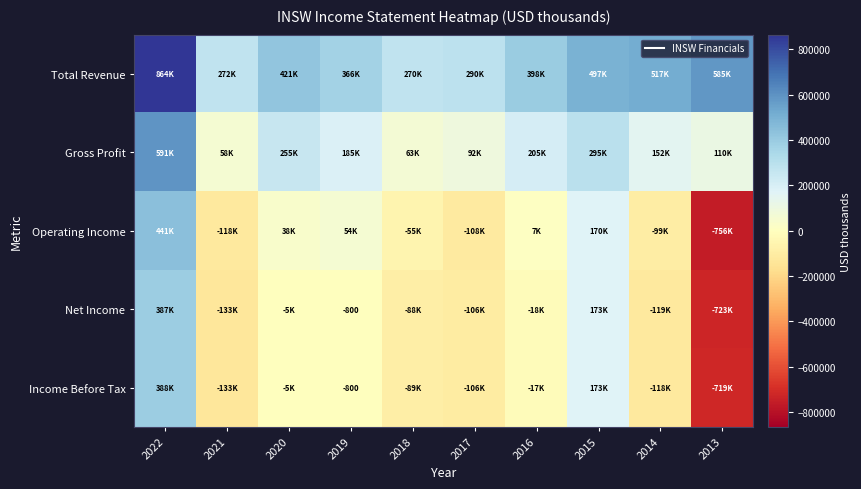

What is the difference between the highest and lowest values at 2022?

476800